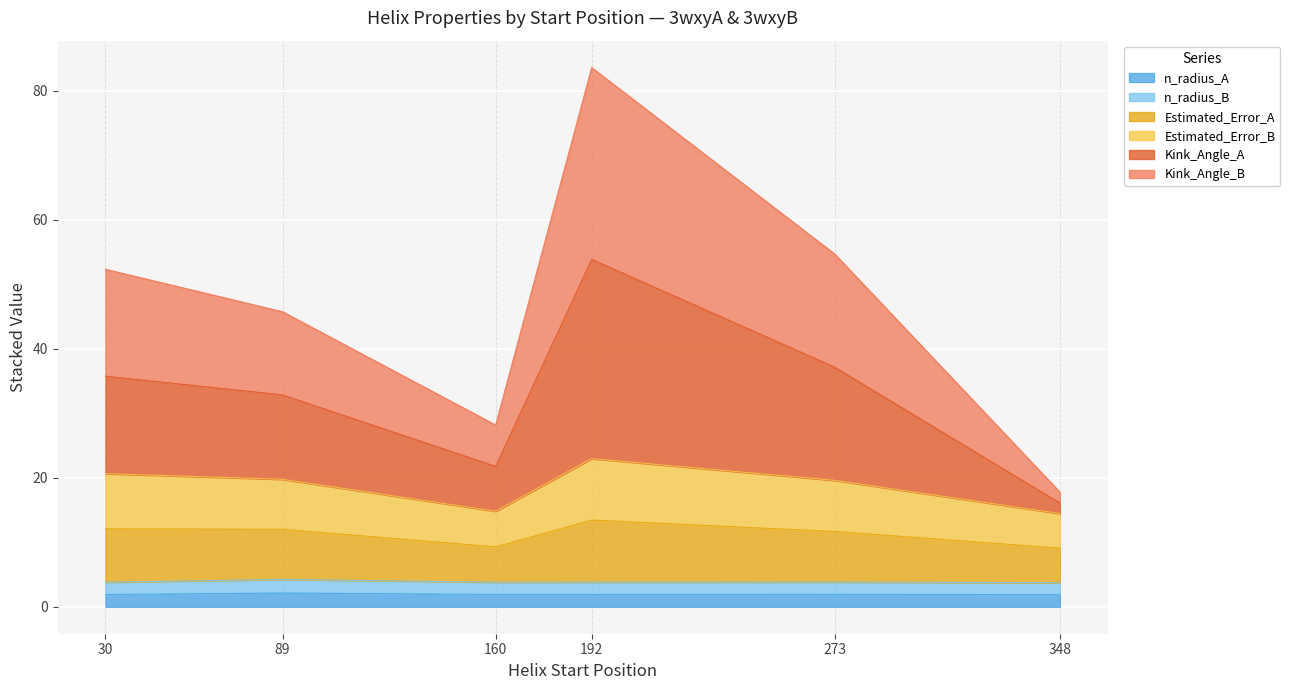

Where is the first local minimum for Kink_Angle_A?

160